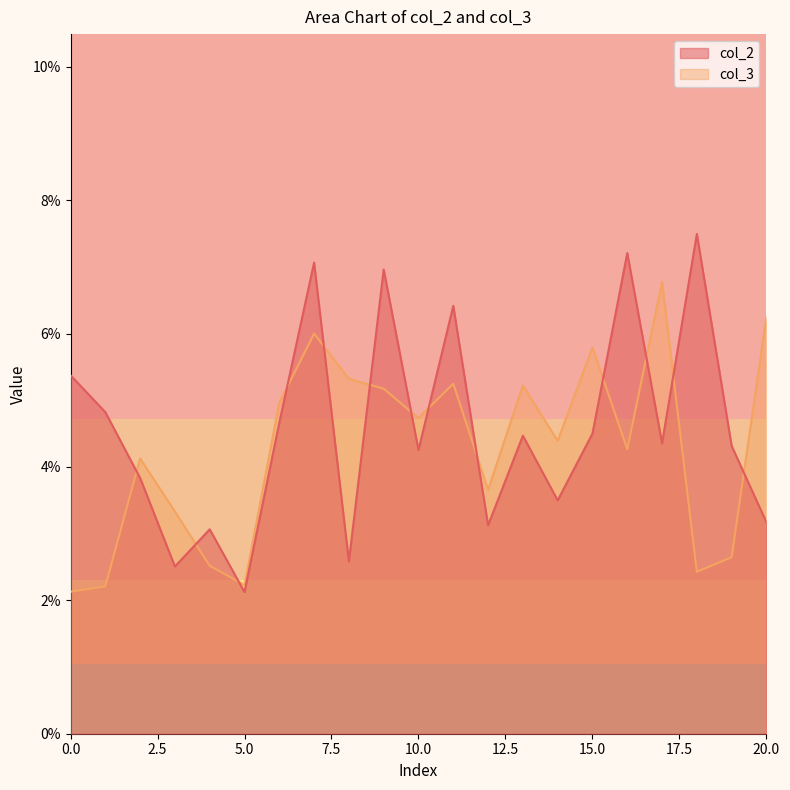

What is the sum of all col_3 values?

0.9